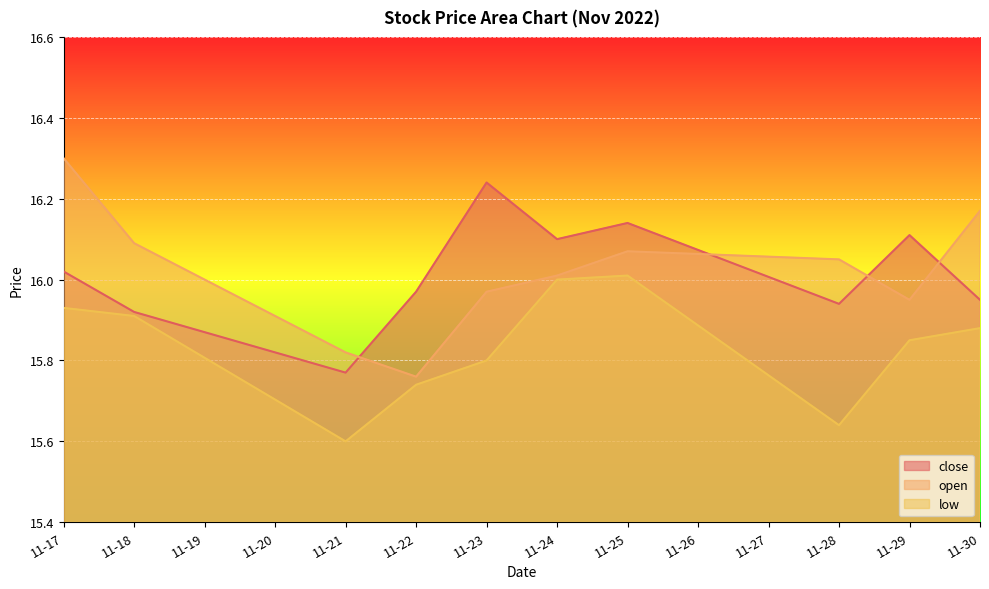

What is the total value across all series at 2022-11-28?

47.6